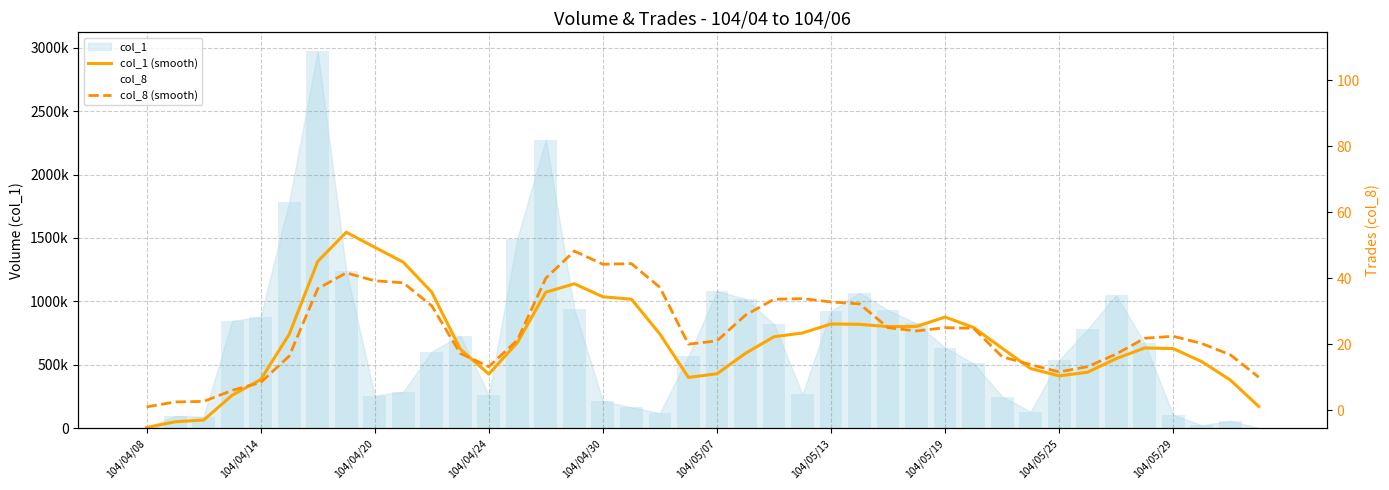

Rank the series at 35 from lowest to highest value.

col_8 (smooth), col_1 (smooth)